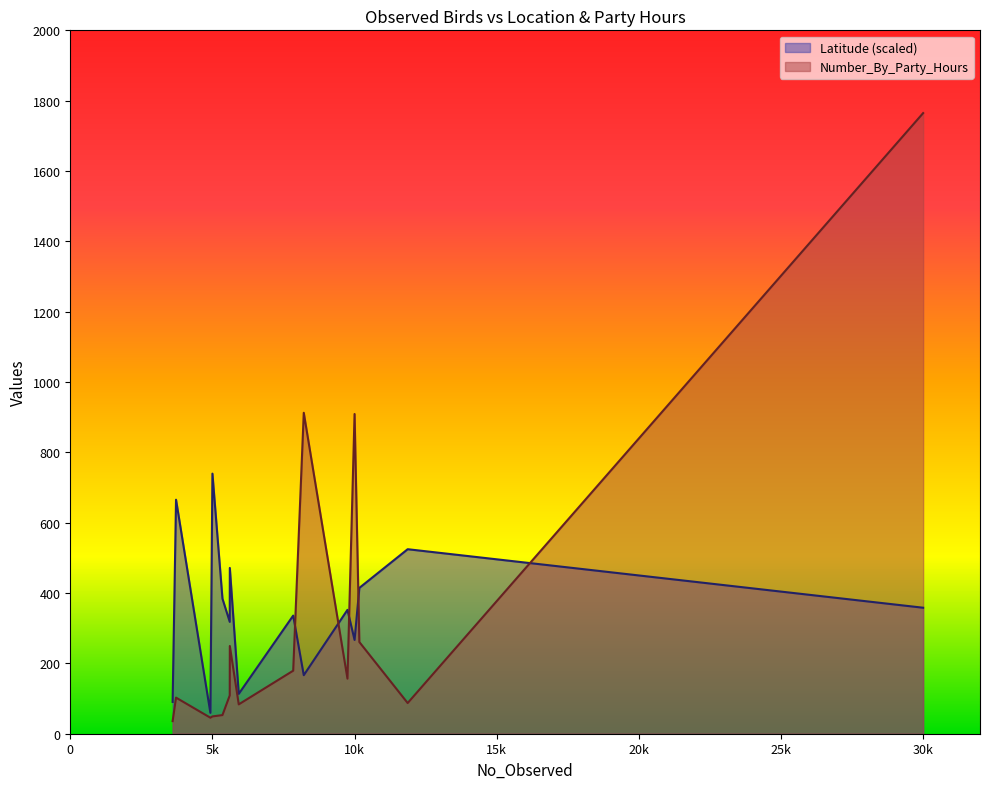

What is the sum of all Number_By_Party_Hours values?

4998.1